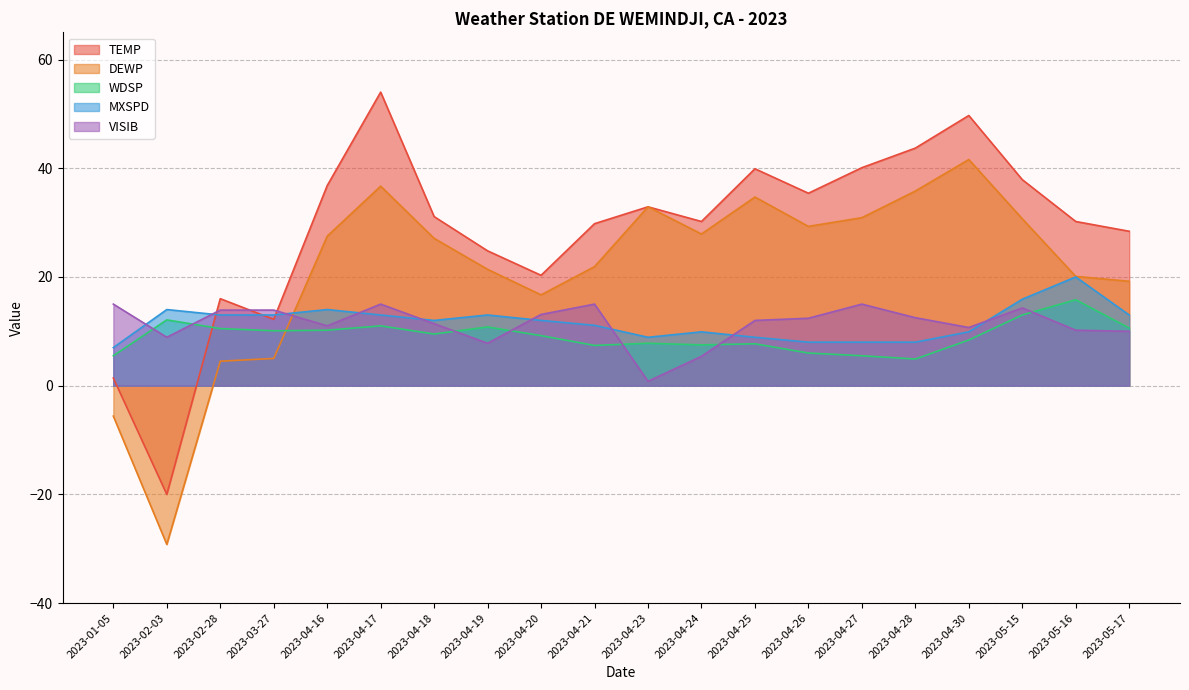

What is the label of the 16th point from the left?

2023-04-28